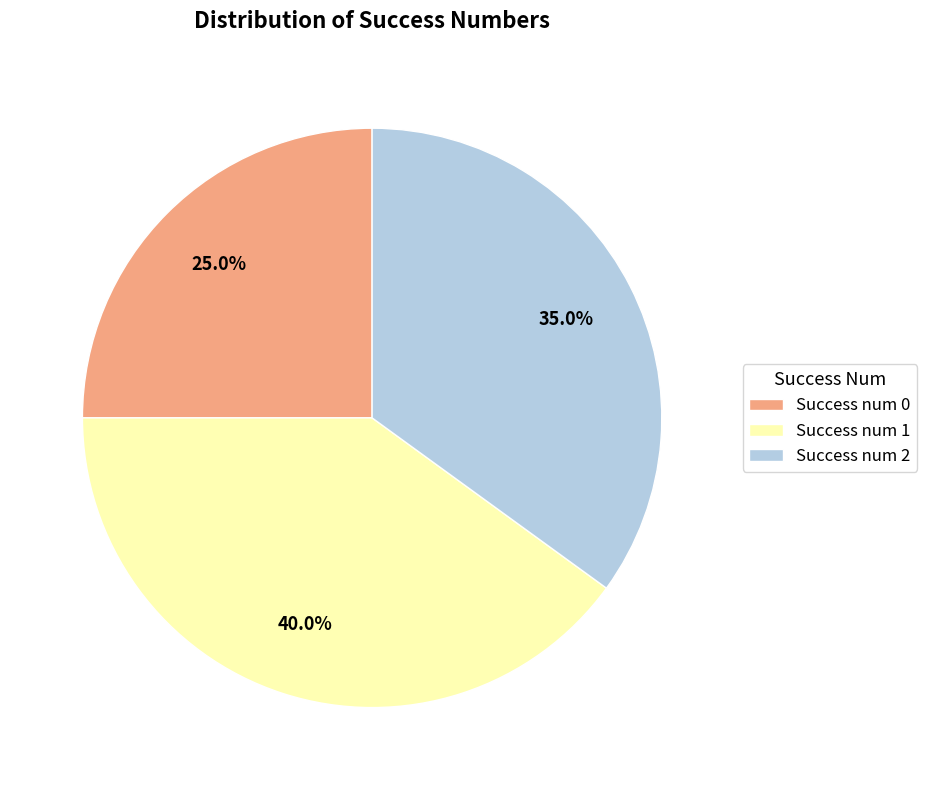

Count the number of slices in the pie.

3